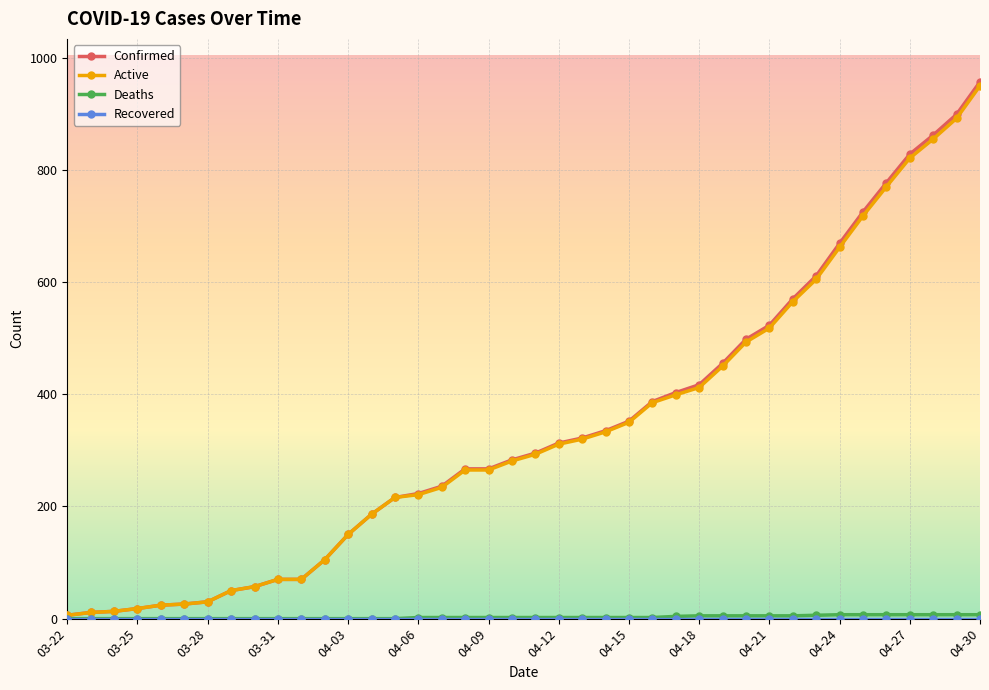

Which series has the largest range (max minus min)?

Confirmed